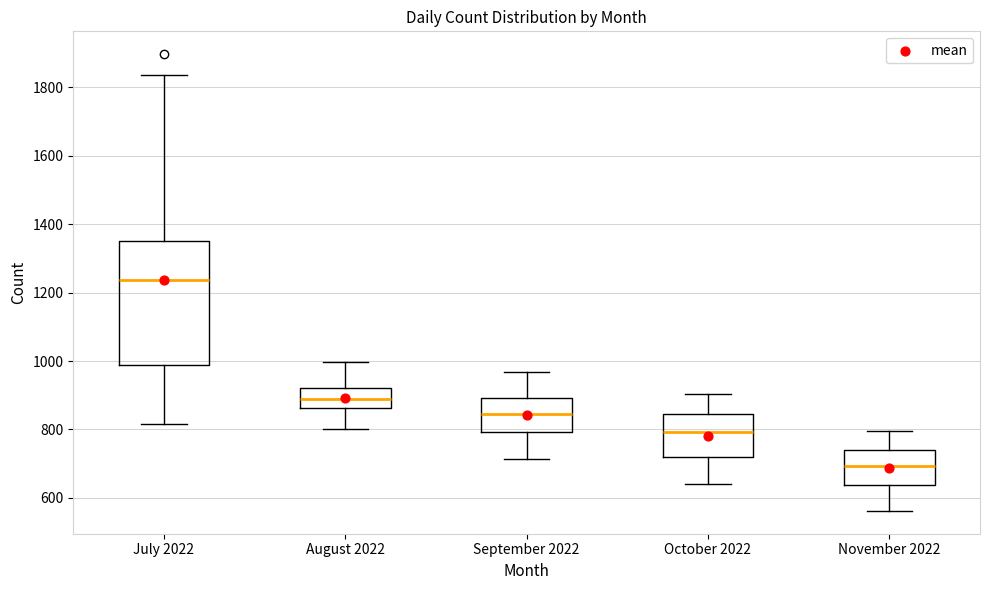

Comparing the boxes themselves (not the whiskers), which one is the tallest?

July 2022